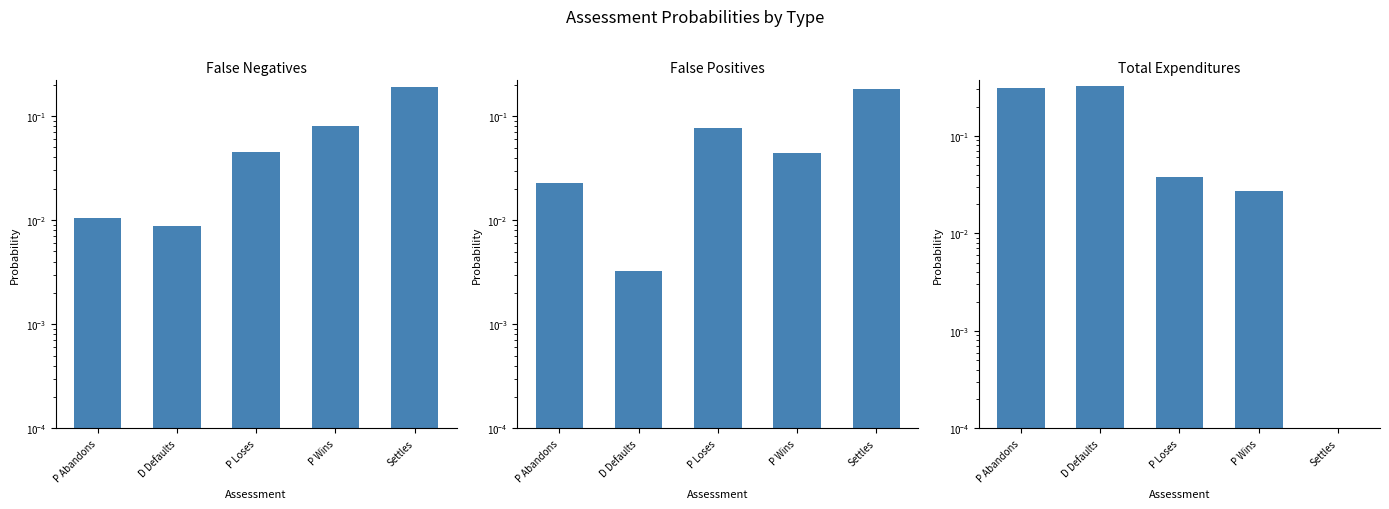

What is the difference between the highest and lowest values at P Abandons?

0.3